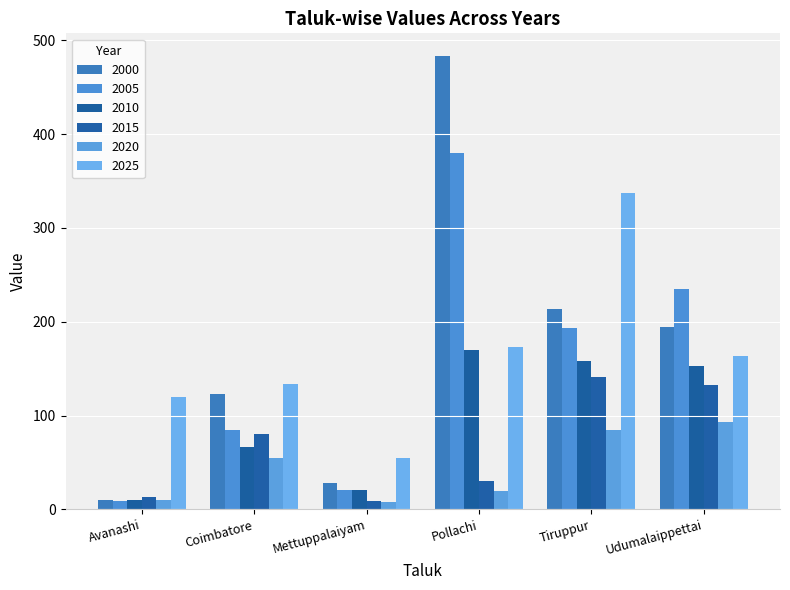

What are all the series names shown in the legend?

2000, 2005, 2010, 2015, 2020, 2025